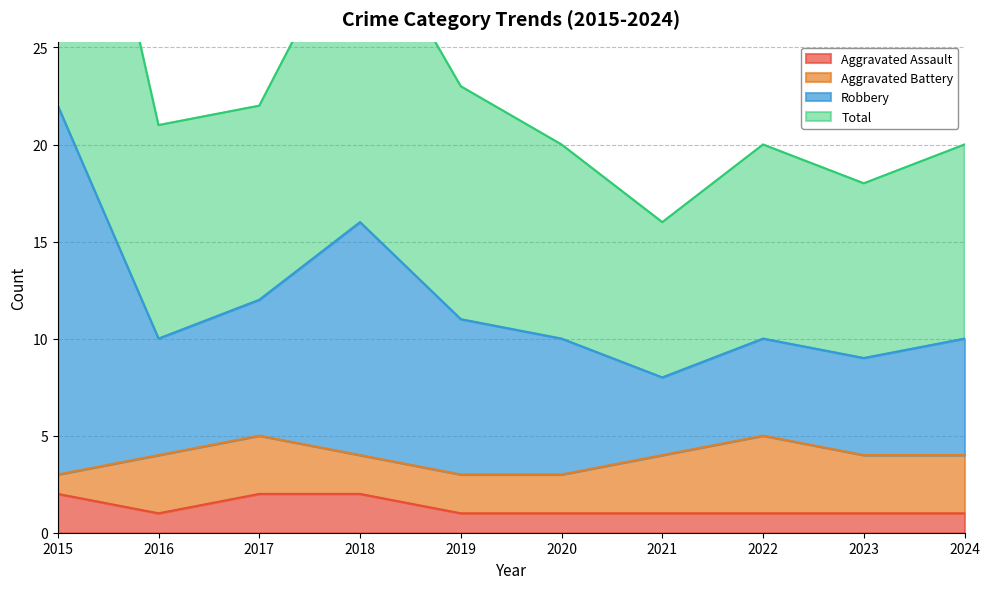

Which category has the highest value in the Robbery series?

2015